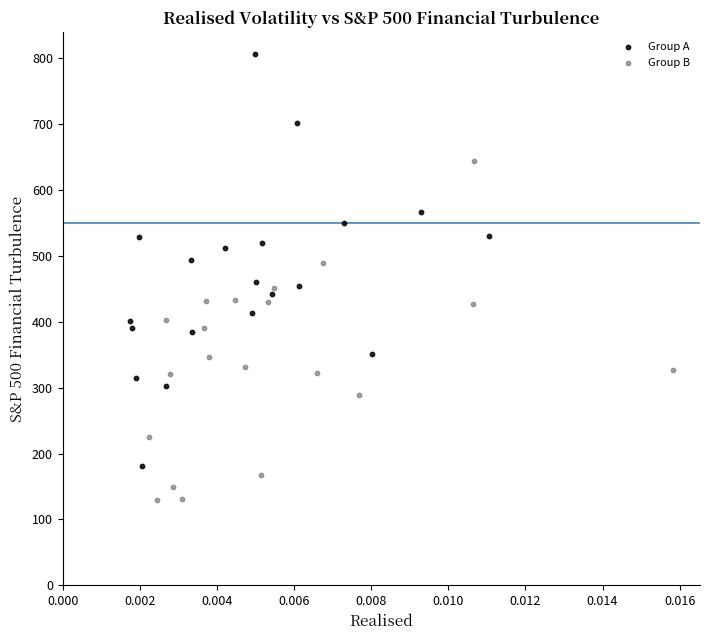

Which series contains the highest Y value?

Group A